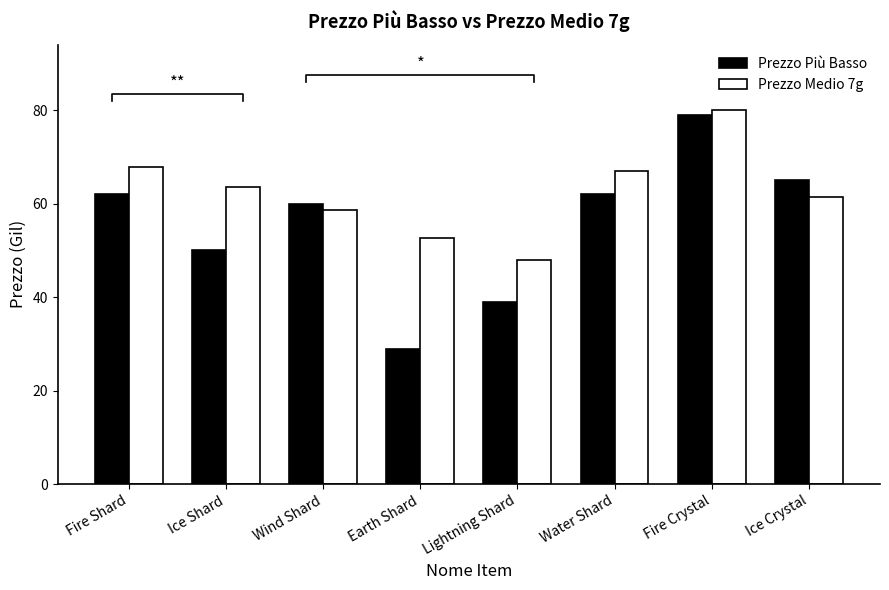

Reading right to left, list all the values displayed in this chart.

Prezzo Più Basso: Ice Crystal=65.0	Fire Crystal=79.0	Water Shard=62.0	Lightning Shard=39.0	Earth Shard=29.0	Wind Shard=60.0	Ice Shard=50.0	Fire Shard=62.0
Prezzo Medio 7g: Ice Crystal=61.4	Fire Crystal=80.0	Water Shard=67.0	Lightning Shard=48.0	Earth Shard=52.6	Wind Shard=58.6	Ice Shard=63.6	Fire Shard=67.8